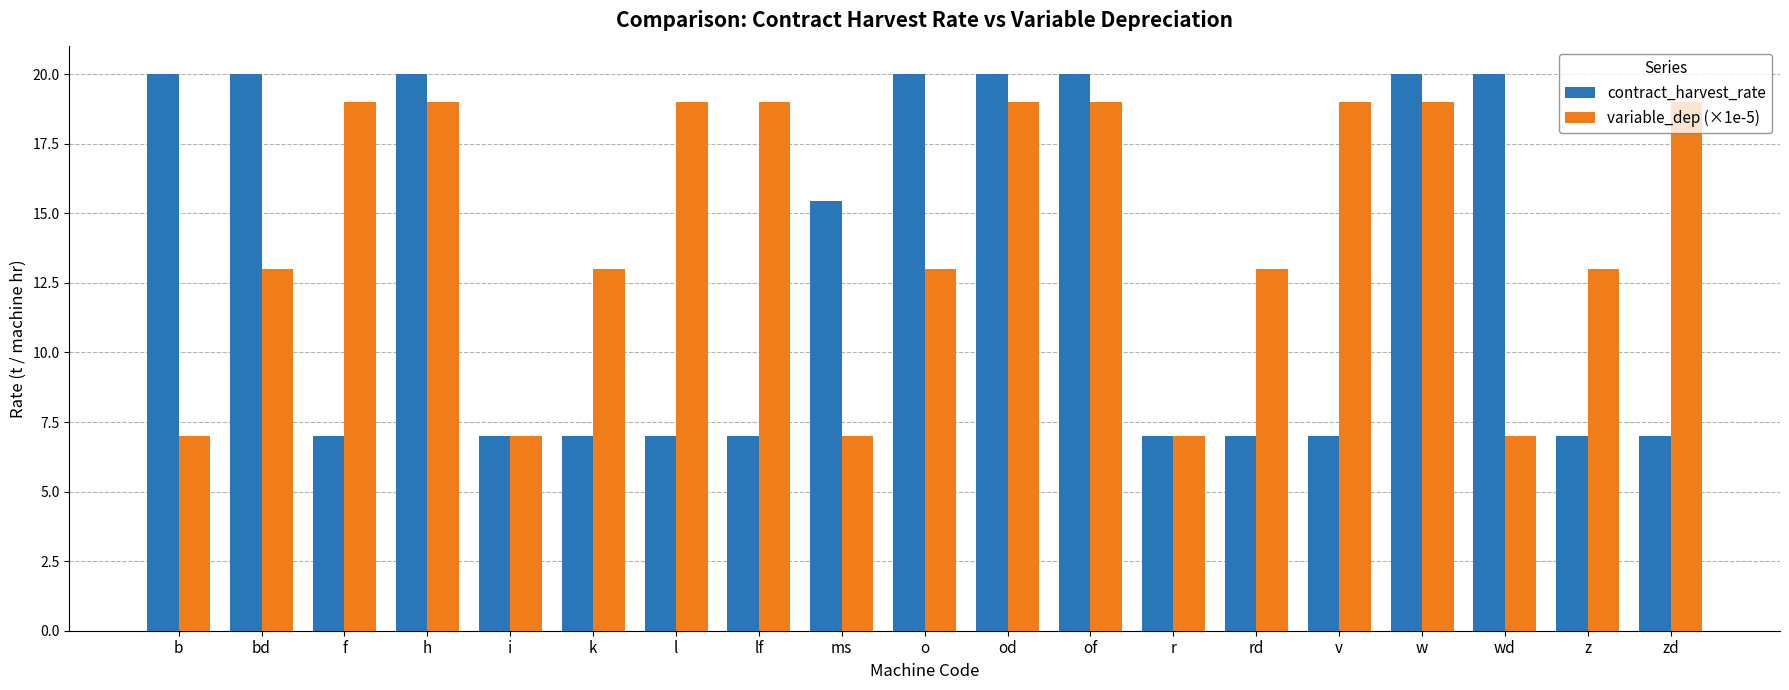

How many series are shown in this chart?

2